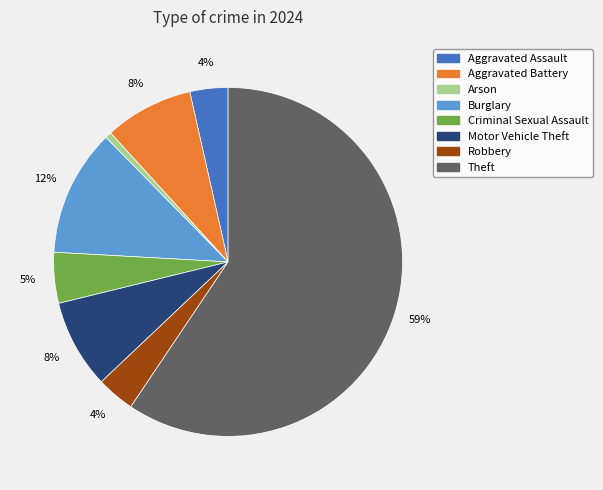

Is there any slice that represents more than half of the pie?

Yes